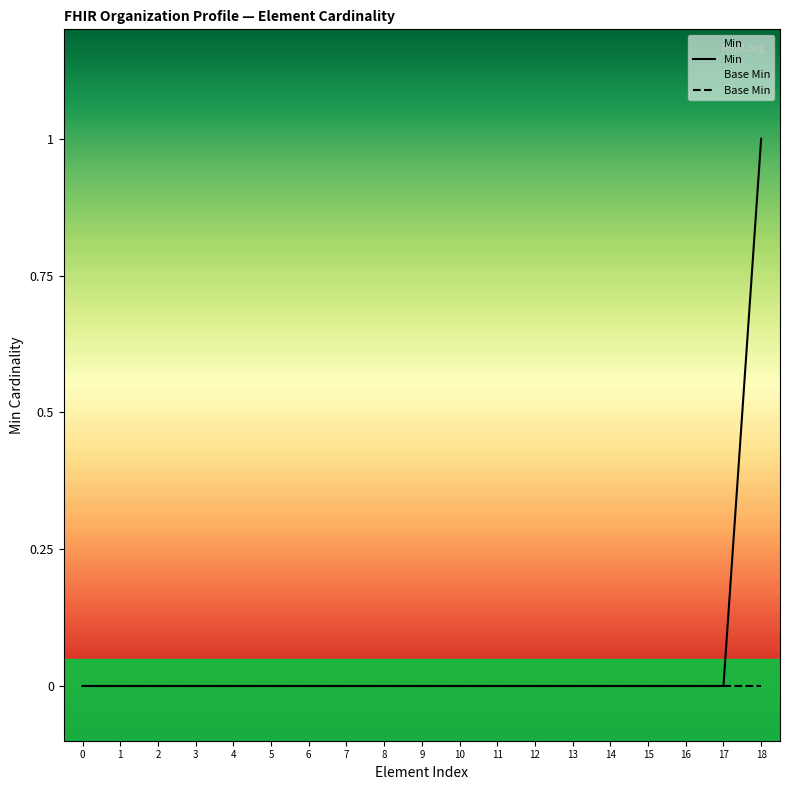

True or false: Base Min and Min intersect in this chart.

False